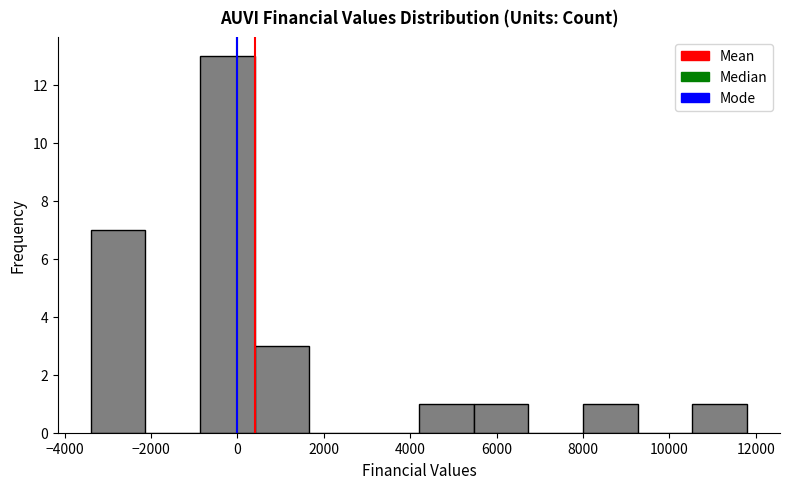

Reading left to right, list every bar in this chart as the range it spans on the x-axis followed by its height. Neither the bar edges nor the heights are printed on the chart, so give them approximately, as read against the axes.

-3400 to -2200: 7
-2200 to -800: 0
-800 to 400: 13
400 to 1600: 3
1600 to 3000: 0
3000 to 4200: 0
4200 to 5400: 1
5400 to 6800: 1
6800 to 8000: 0
8000 to 9200: 1
9200 to 10600: 0
10600 to 11800: 1